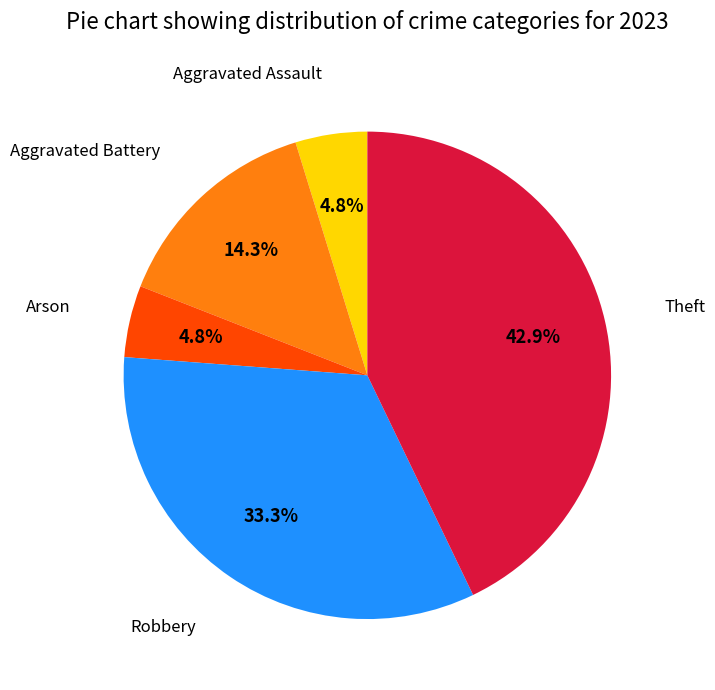

To the nearest percent, what portion does Arson represent?

5%